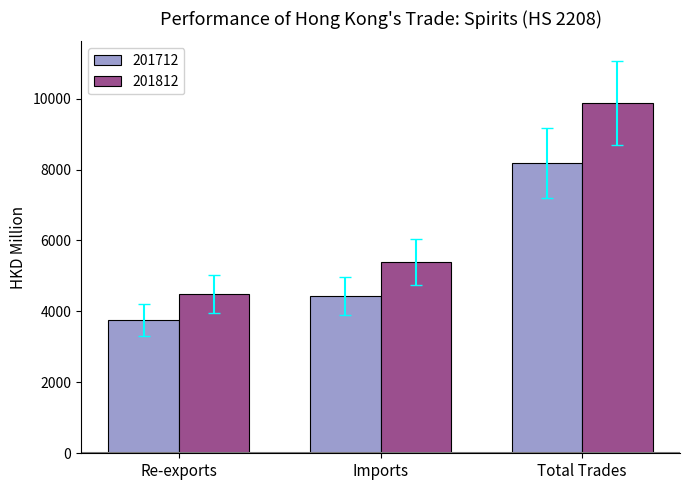

How many data points in 201812 are above 5387?

2